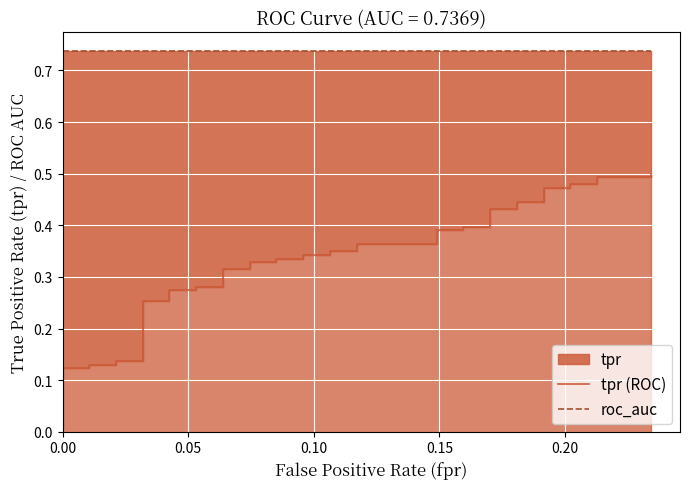

Which series has the largest total across all categories?

roc_auc